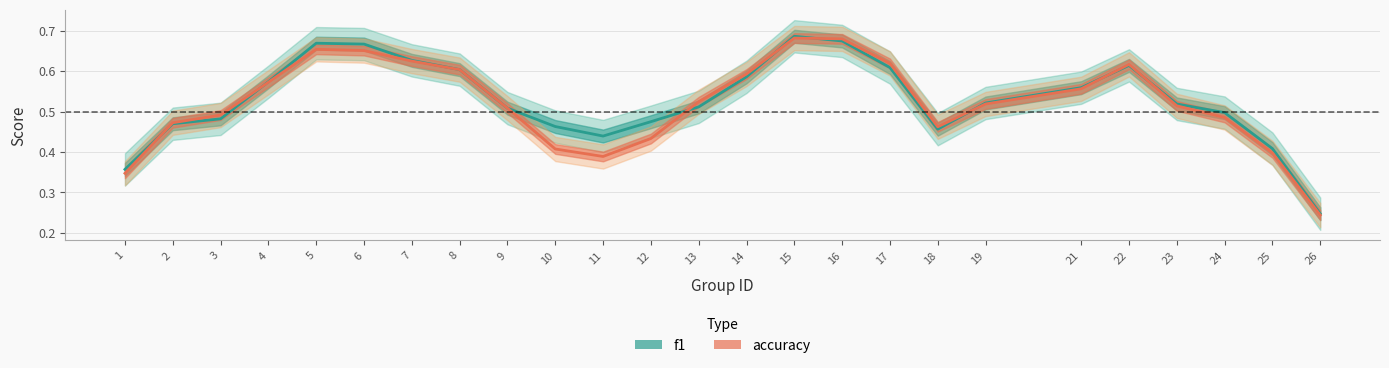

Is it true that accuracy equals 0.9 at 15?

False